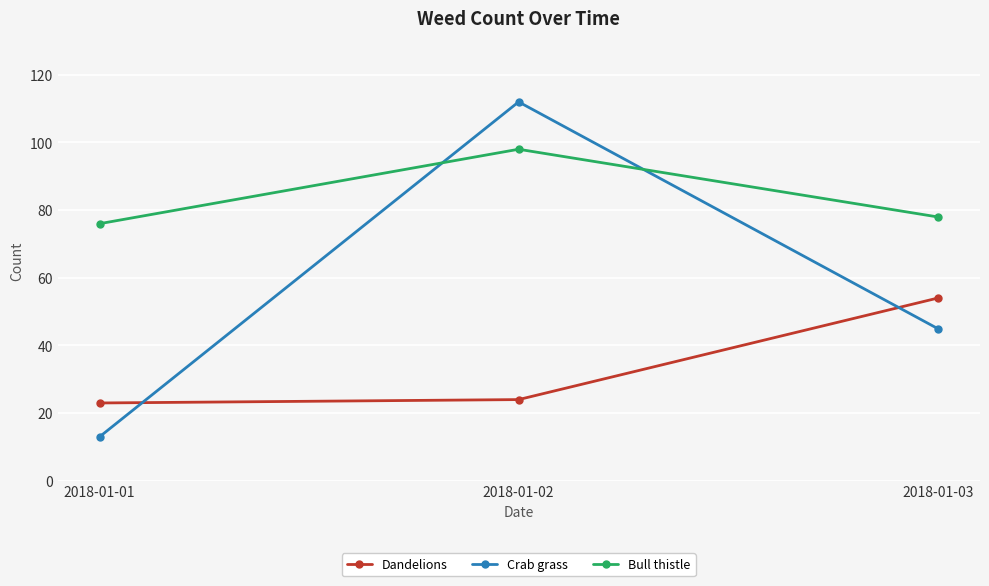

Reading left to right, list all the values displayed in this chart.

Dandelions: 2018-01-01=23	2018-01-02=24	2018-01-03=54
Crab grass: 2018-01-01=13	2018-01-02=112	2018-01-03=45
Bull thistle: 2018-01-01=76	2018-01-02=98	2018-01-03=78